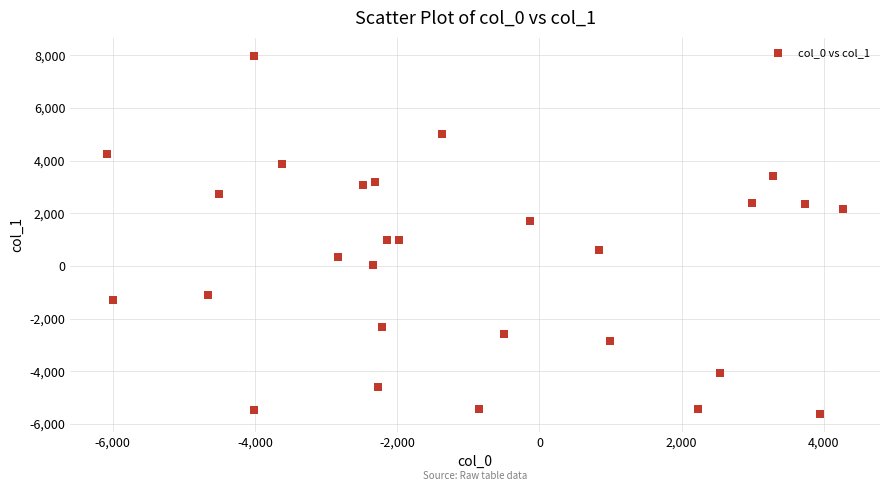

What is the range of X values (max minus min)?

10350.8